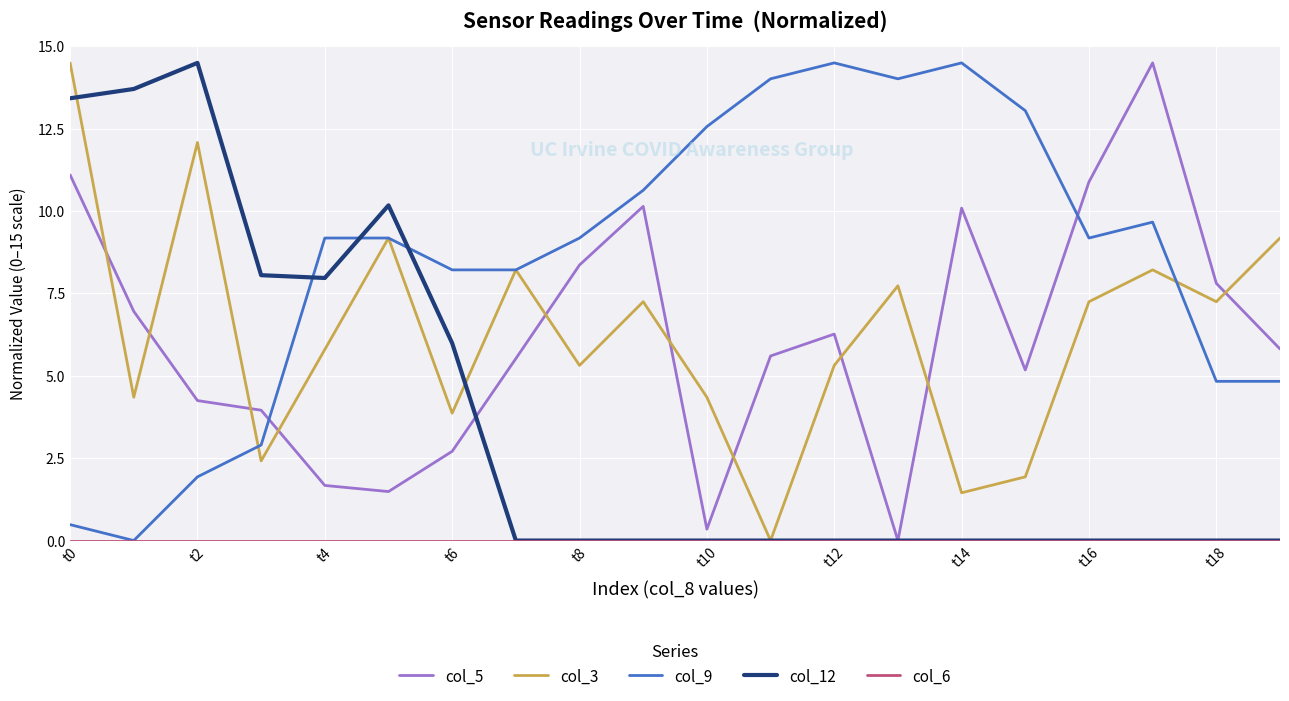

What is the maximum value shown in the chart?

14.5